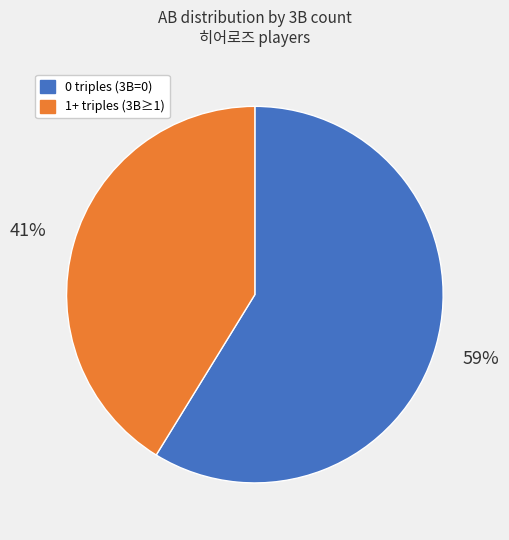

Count the number of slices in the pie.

2